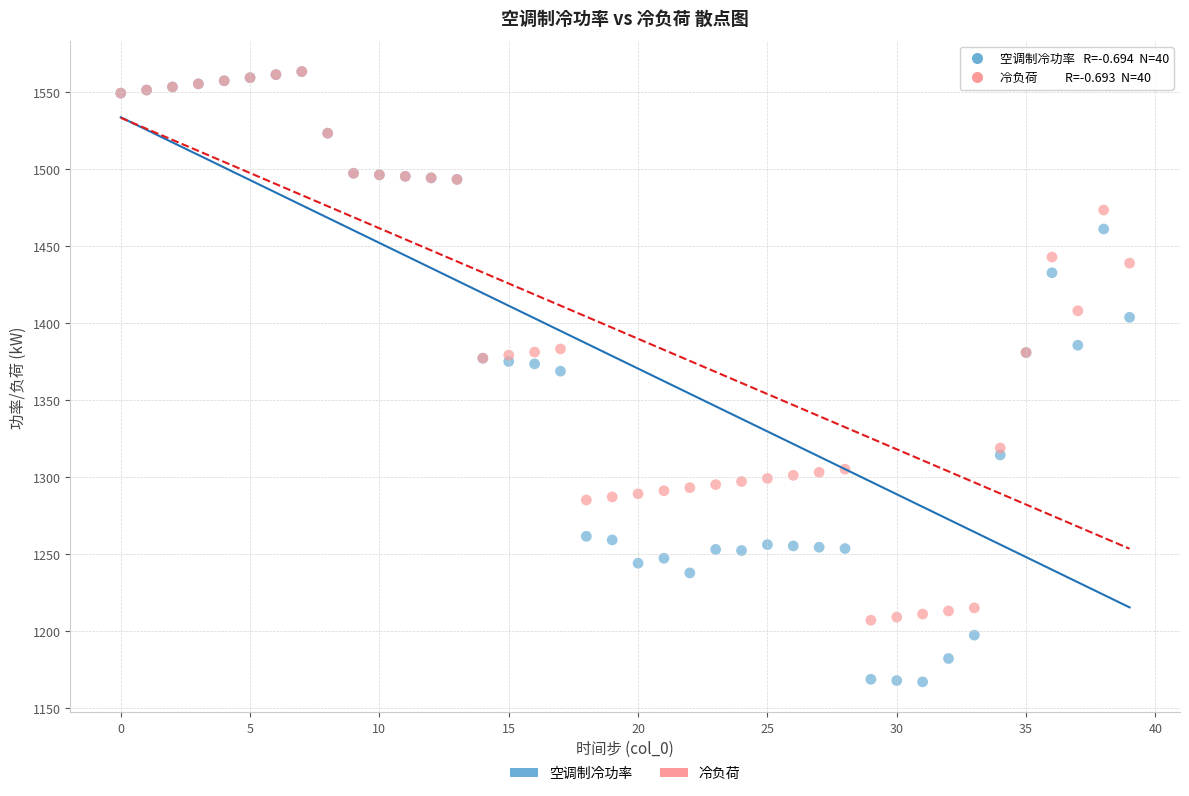

What are all the series names shown in the legend?

空调制冷功率, 冷负荷